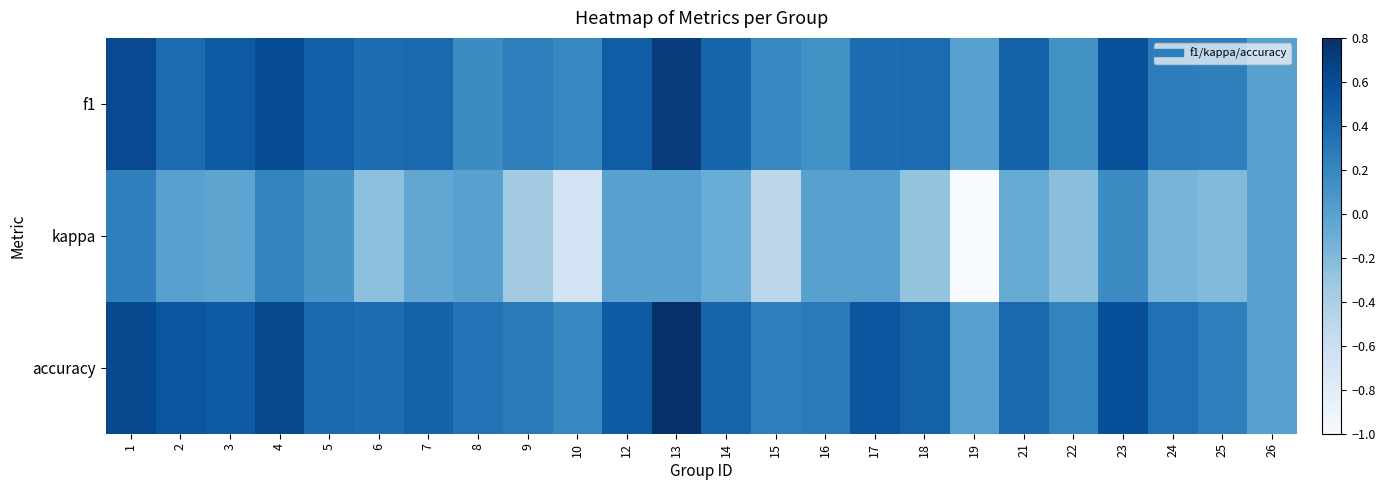

Reading left to right, transcribe all the data shown in this chart.

f1: 1=0.6	2=0.4	3=0.5	4=0.6	5=0.5	6=0.4	7=0.4	8=0.2	9=0.3	10=0.2	12=0.5	13=0.7	14=0.4	15=0.2	16=0.1	17=0.4	18=0.4	19=0.0	21=0.5	22=0.1	23=0.6	24=0.3	25=0.2	26=0.0
kappa: 1=0.2	2=0.0	3=-0.0	4=0.2	5=0.1	6=-0.2	7=-0.0	8=0.0	9=-0.3	10=-0.7	12=0.0	13=0.0	14=-0.1	15=-0.5	16=0.0	17=0.0	18=-0.3	19=-1.0	21=-0.1	22=-0.2	23=0.2	24=-0.2	25=-0.2	26=0.0
accuracy: 1=0.6	2=0.5	3=0.5	4=0.6	5=0.4	6=0.4	7=0.4	8=0.3	9=0.3	10=0.2	12=0.5	13=0.8	14=0.4	15=0.2	16=0.3	17=0.5	18=0.5	19=0.0	21=0.4	22=0.2	23=0.6	24=0.4	25=0.2	26=0.0